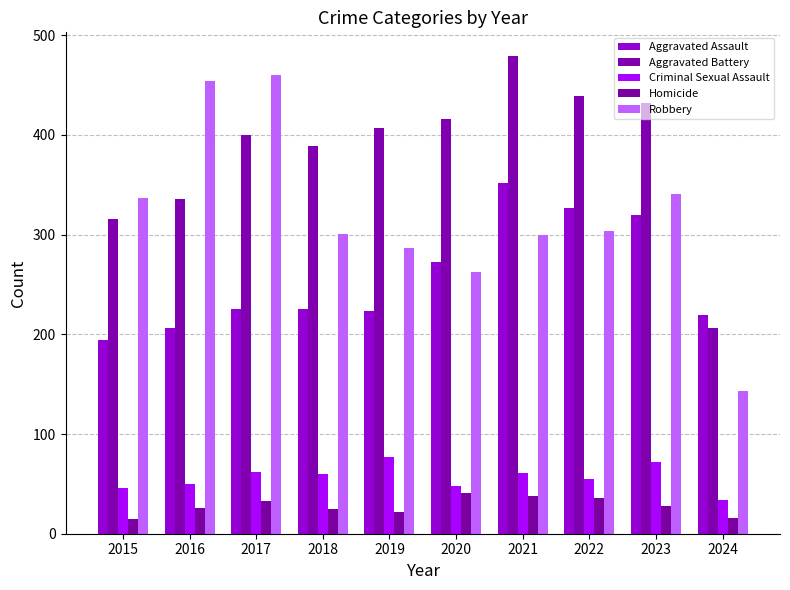

How many series are shown in this chart?

5